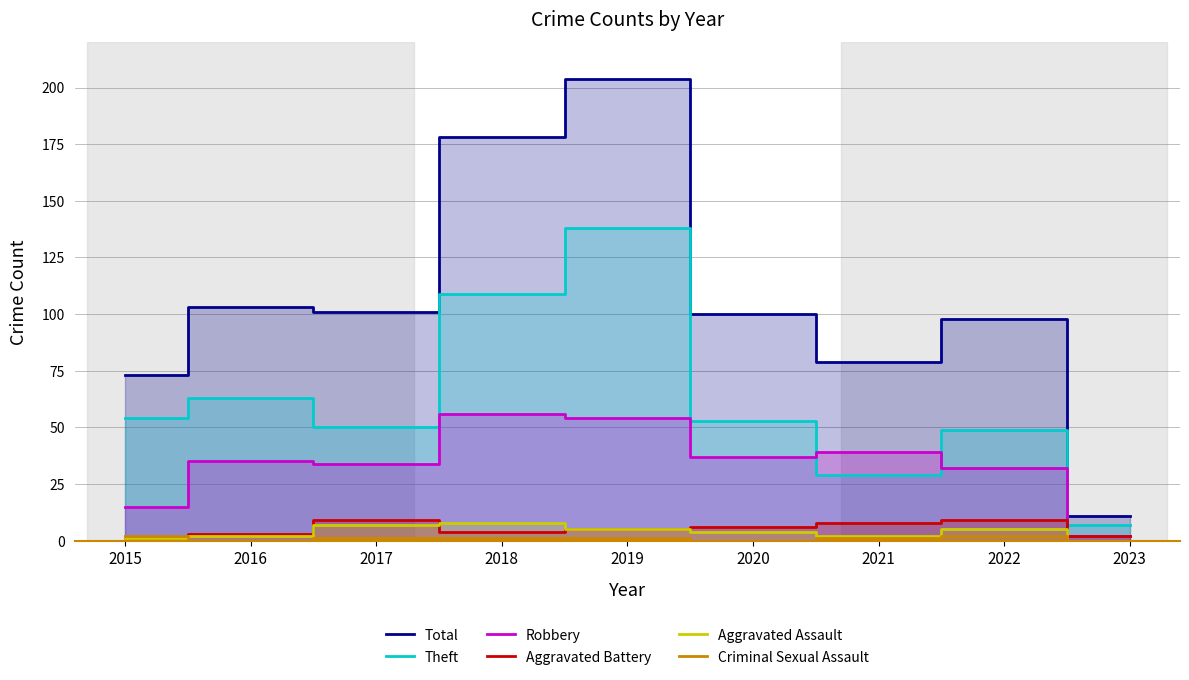

At which category is the sum across all series the highest?

2019